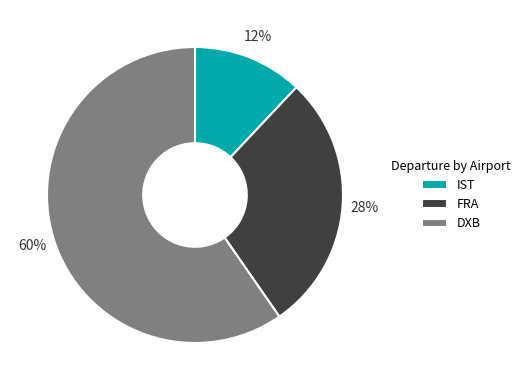

Which slice is the largest?

DXB